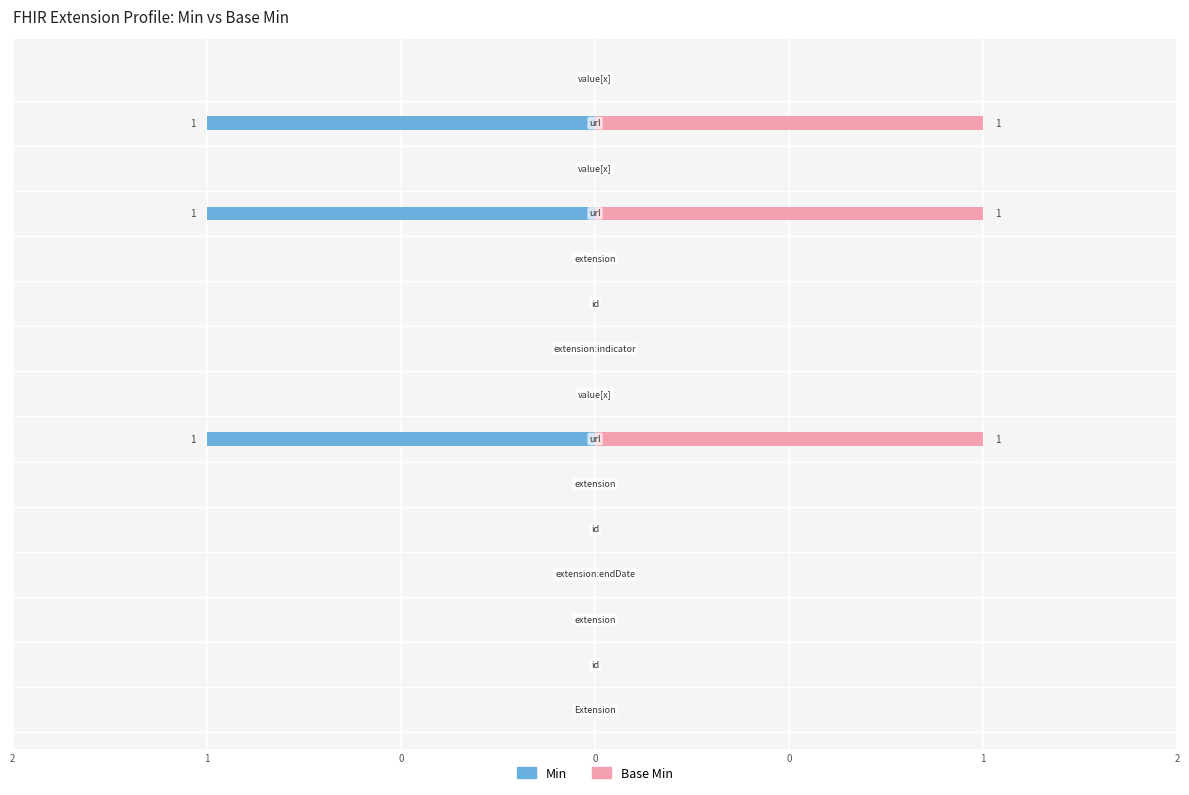

The Min series shows 1 at 8. True or false?

False